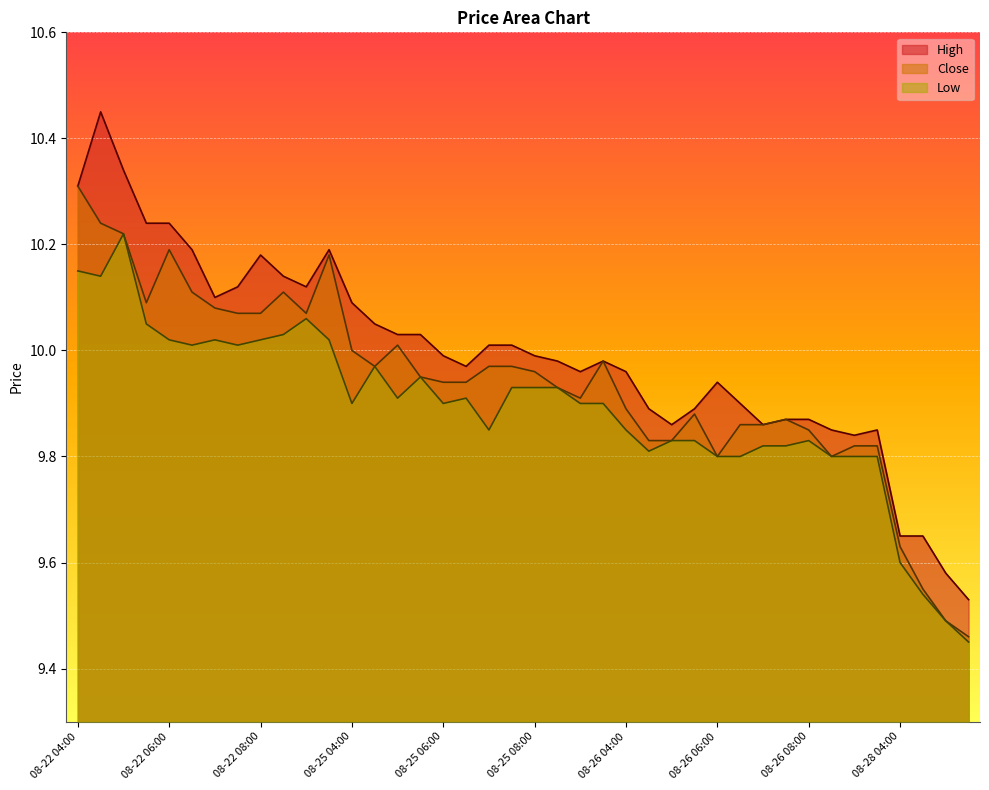

True or false: Close and High cross at least once.

False